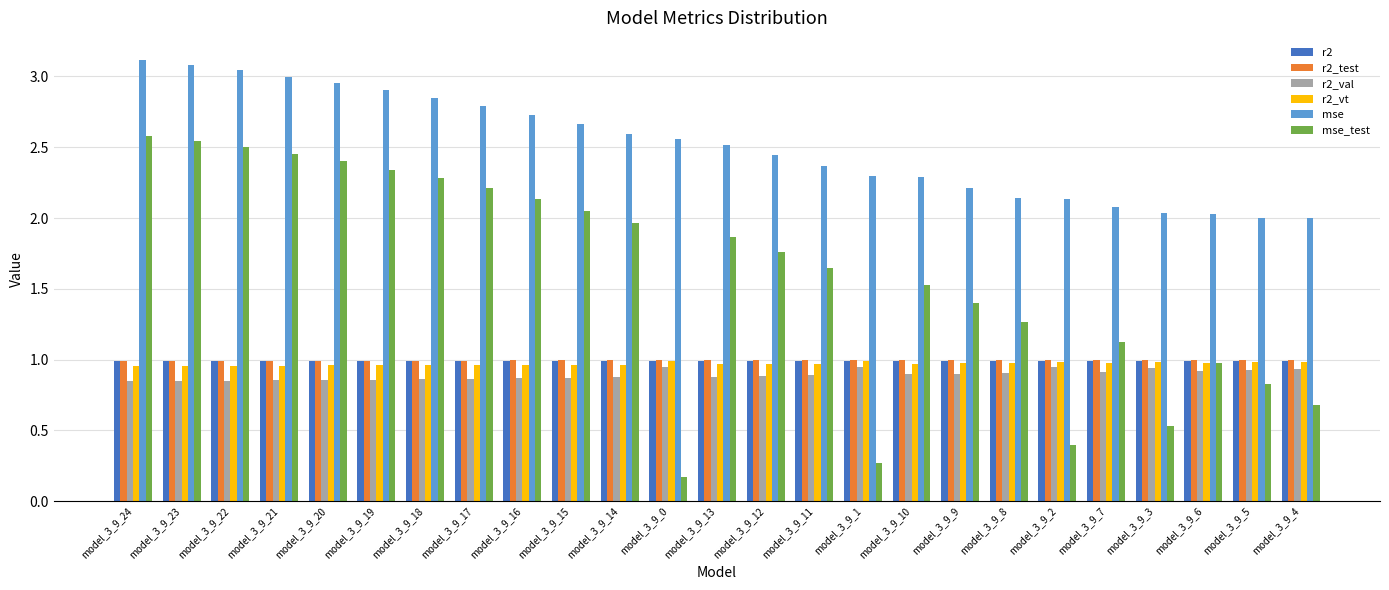

Between model_3_9_20 and model_3_9_7, which series saw the biggest shift?

mse_test